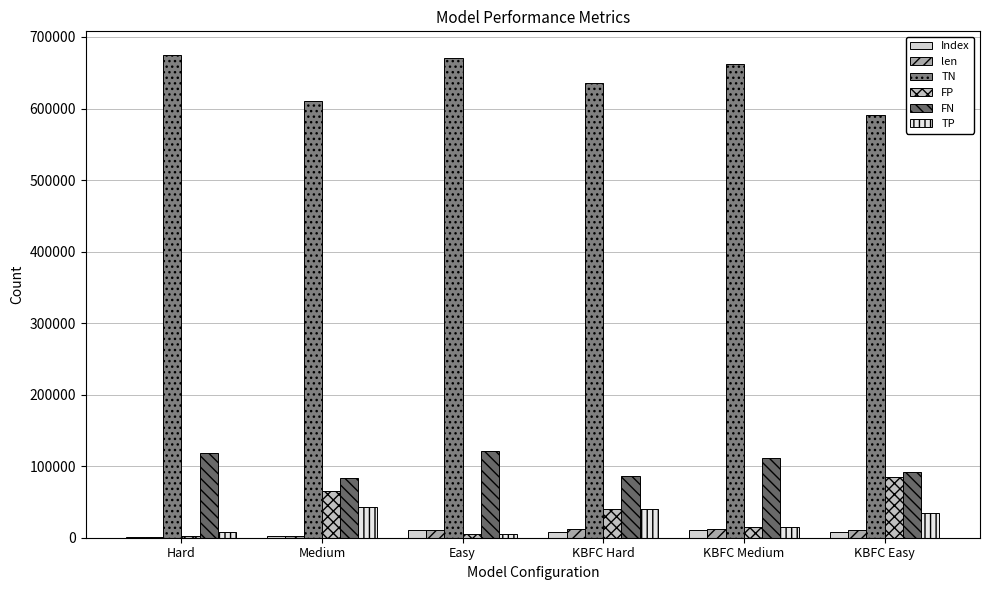

The Index series shows 8569 at KBFC Hard. True or false?

True